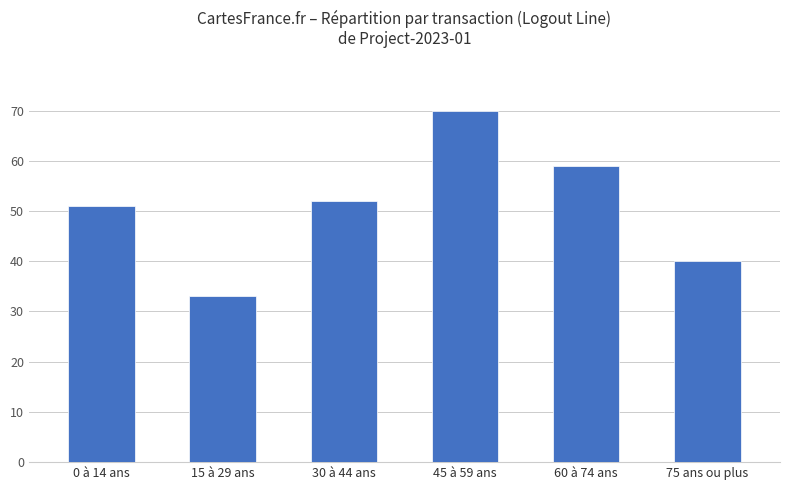

Rank the categories by value from lowest to highest.

15 à 29 ans, 75 ans ou plus, 0 à 14 ans, 30 à 44 ans, 60 à 74 ans, 45 à 59 ans